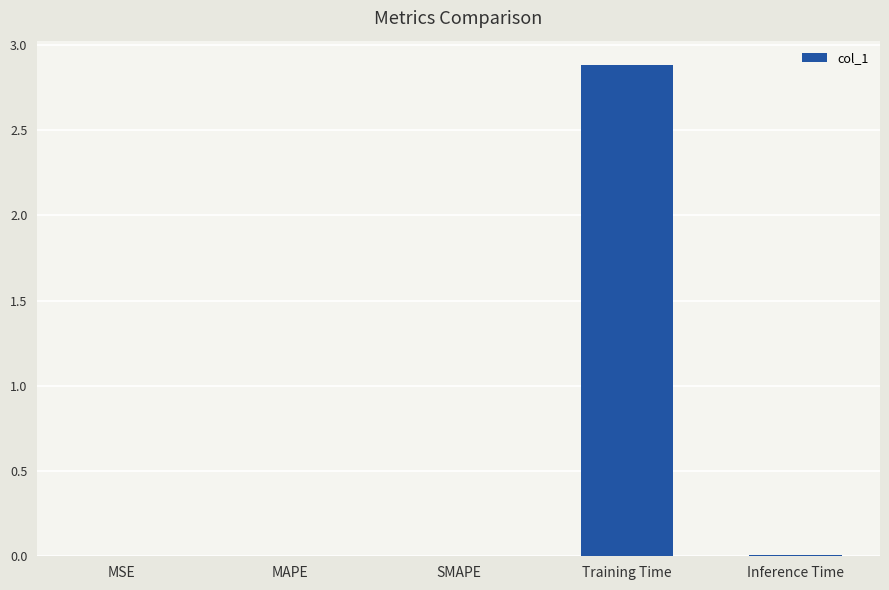

What is the sum of all values?

2.9